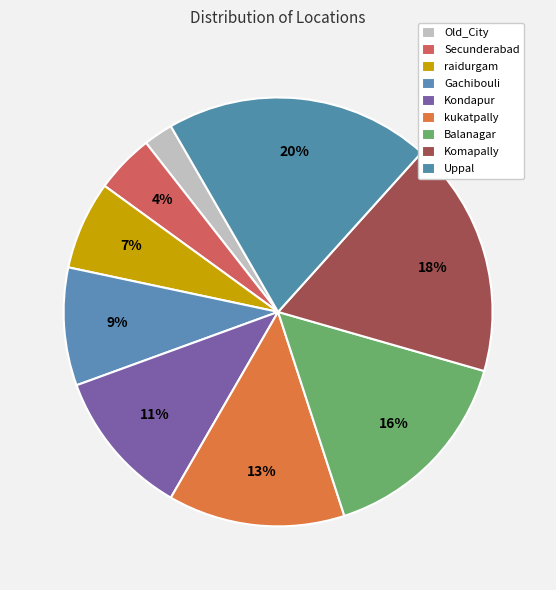

What percentage is NOT represented by Old_City?

97.8%